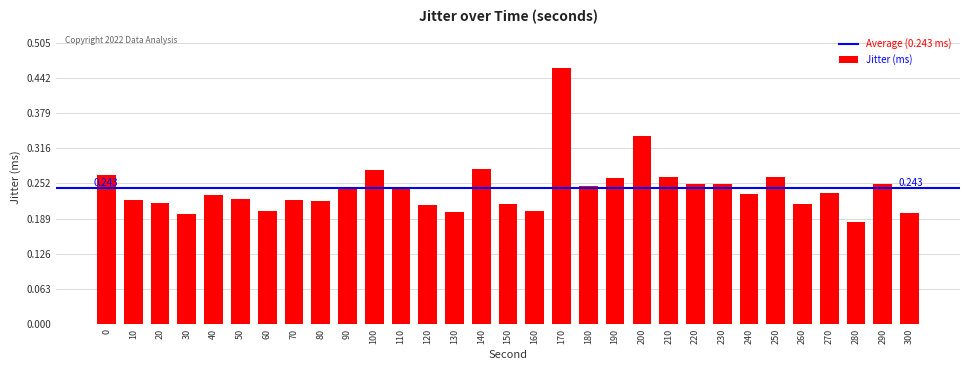

Where is the data nearest to the value 0?

280